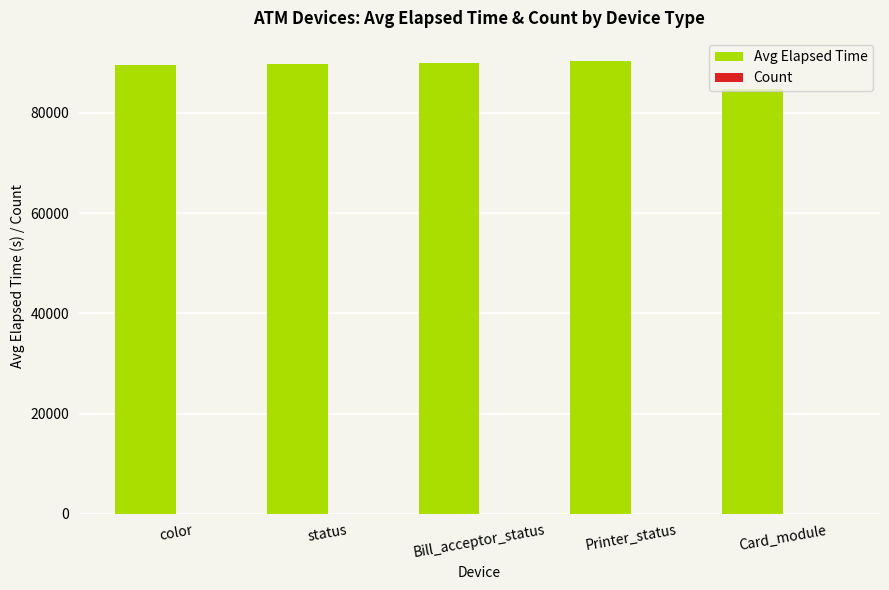

Where is Avg Elapsed Time nearest to the value 87616?

color